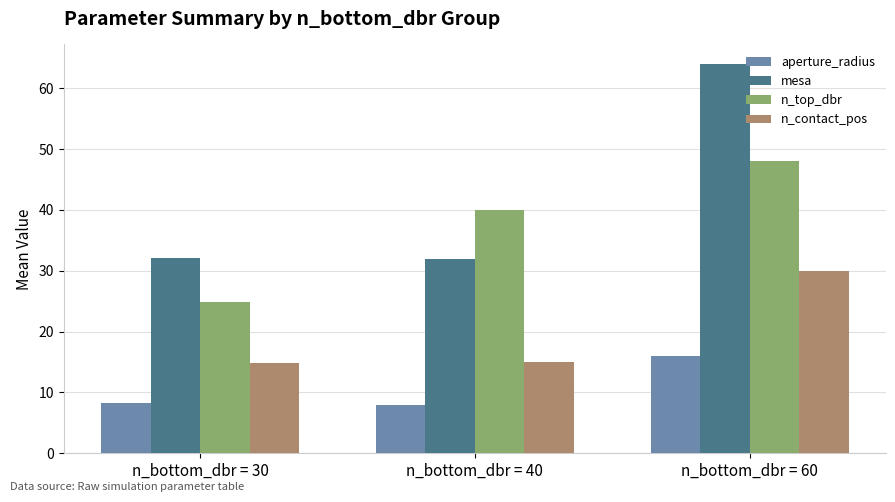

What is the difference between the maximum and minimum values in the aperture_radius series?

8.0